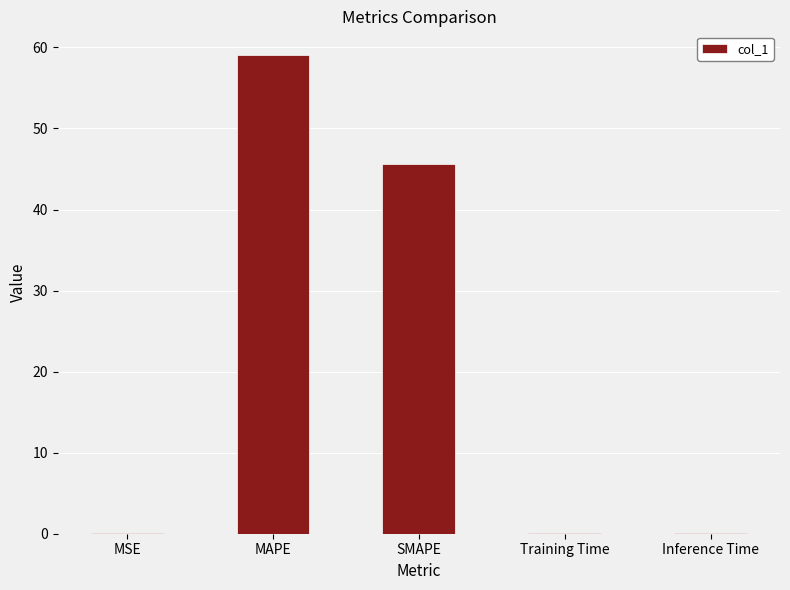

What is the sum of all values?

104.9